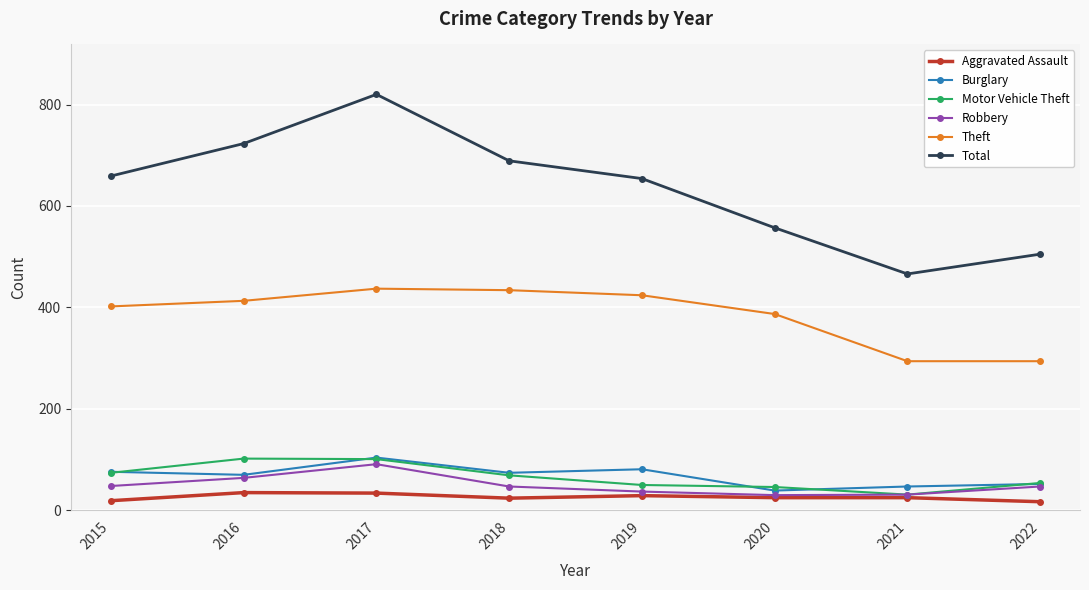

Is this an area chart (filled region under the line)?

No